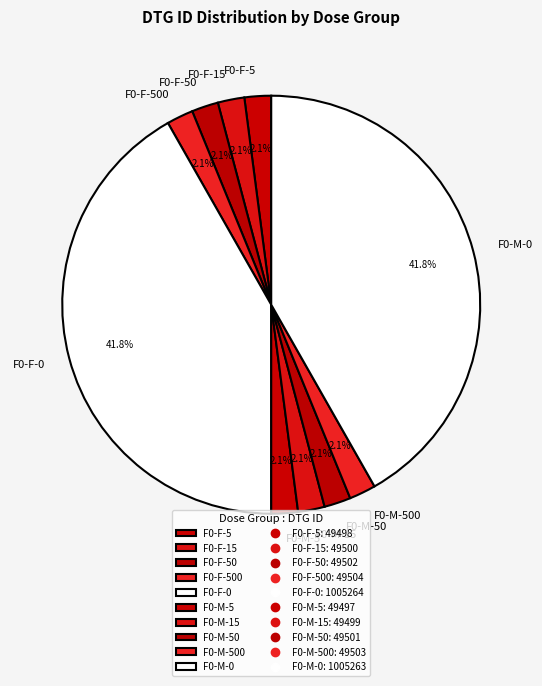

To the nearest percent, what percentage of the pie is F0-F-0?

42%